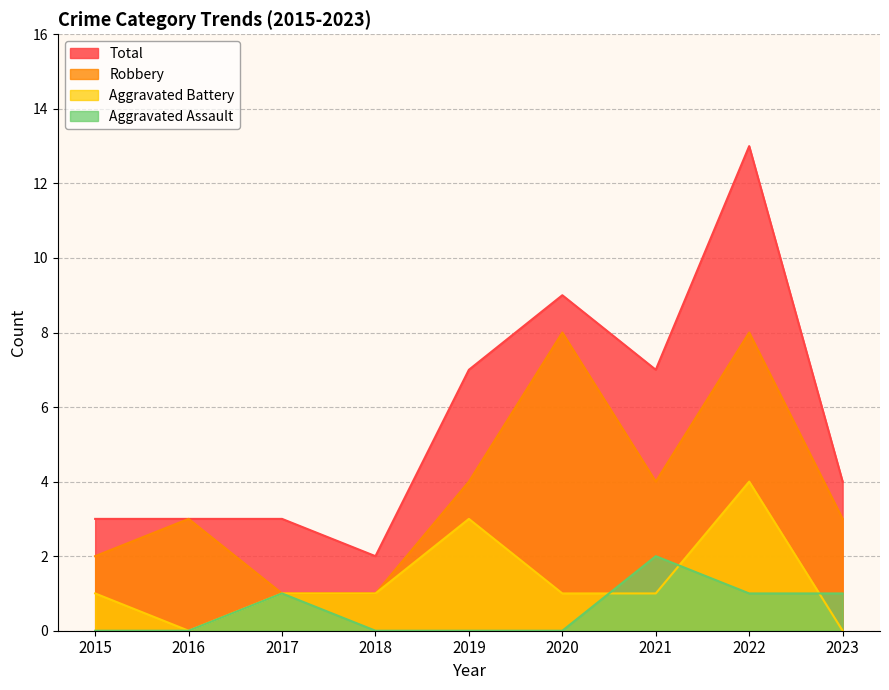

True or false: Aggravated Battery and Robbery cross at least once.

False